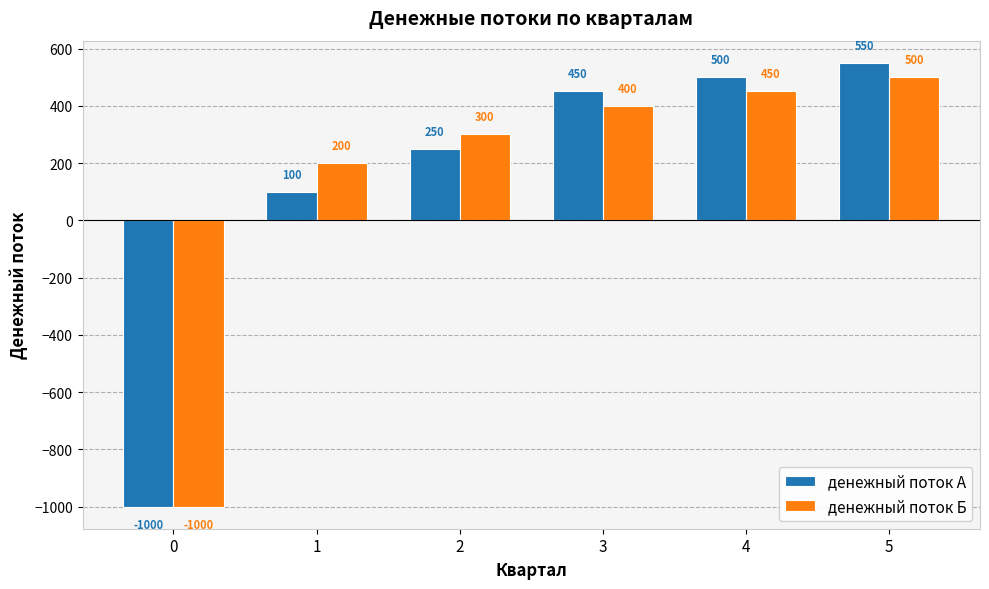

Reading left to right, what are all the values shown in this chart?

денежный поток А: 0=-1000	1=100	2=250	3=450	4=500	5=550
денежный поток Б: 0=-1000	1=200	2=300	3=400	4=450	5=500